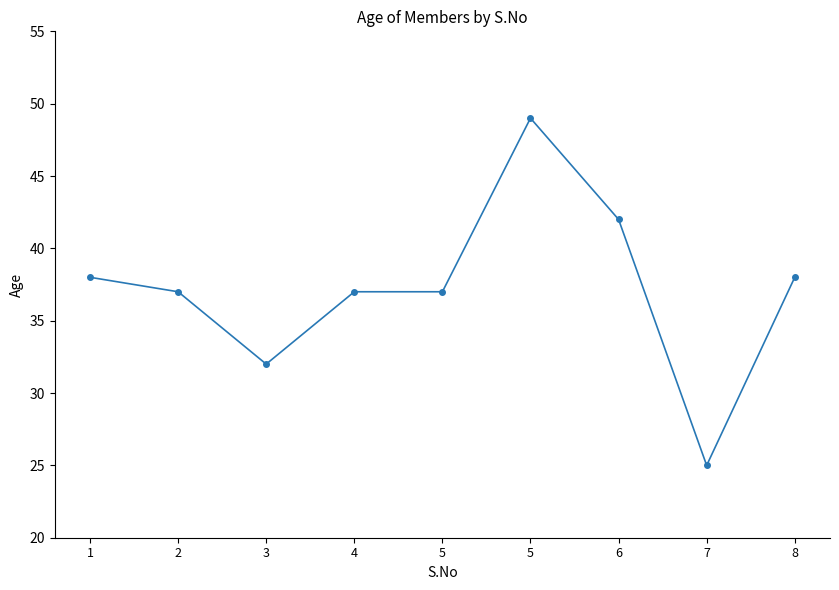

How many lines are shown in the chart?

1